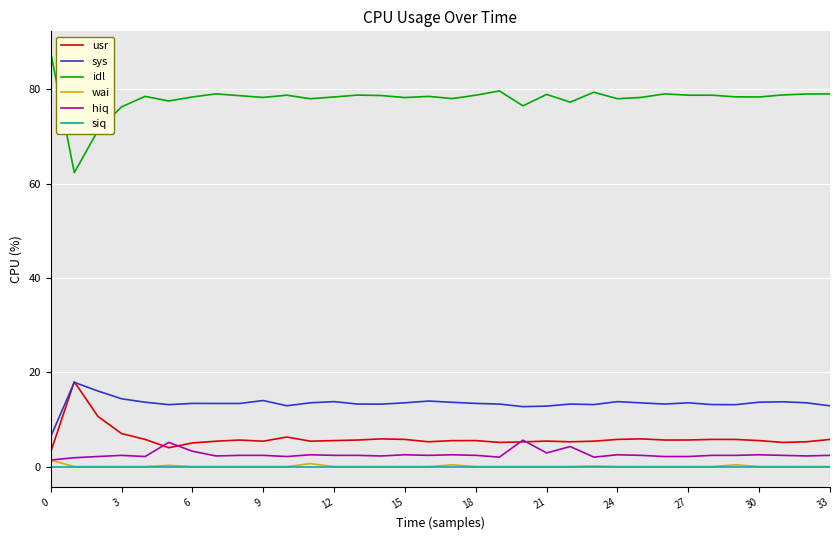

True or false: wai has more than 0 points higher than both neighbors.

True